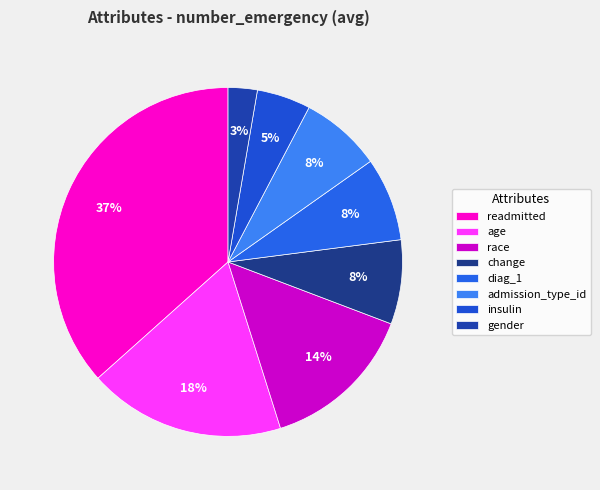

The gender slice represents 1% of the pie. True or false?

False